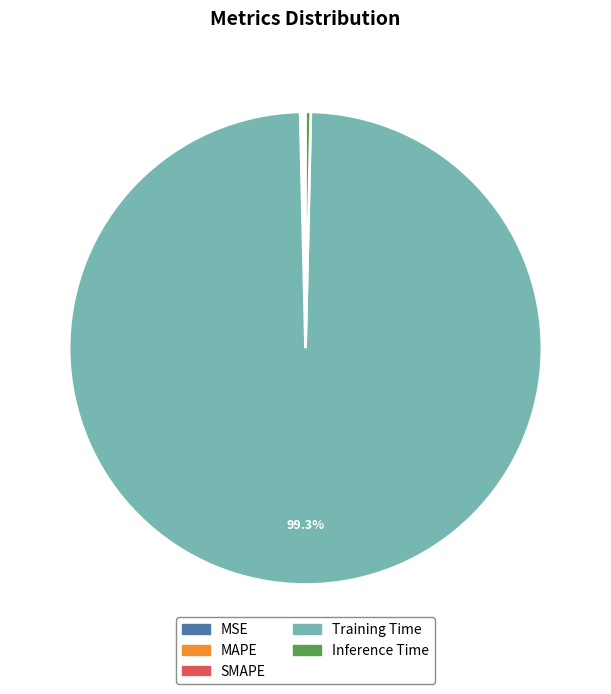

Is it true that Training Time is 99% of the pie?

True